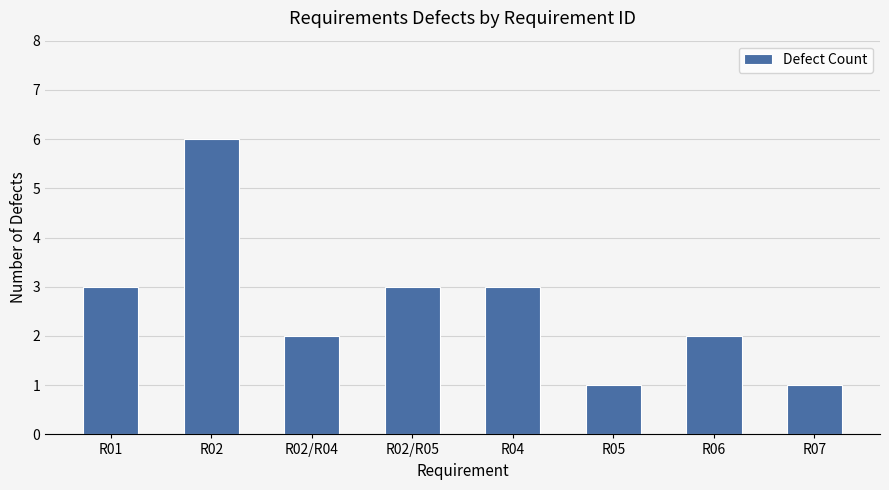

How many bars are there in total?

8